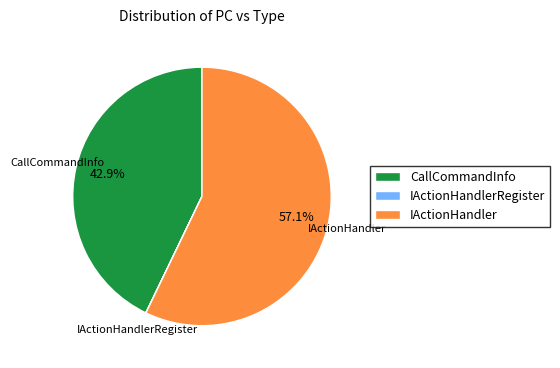

Do CallCommandInfo and IActionHandler together represent more than half of the pie?

Yes